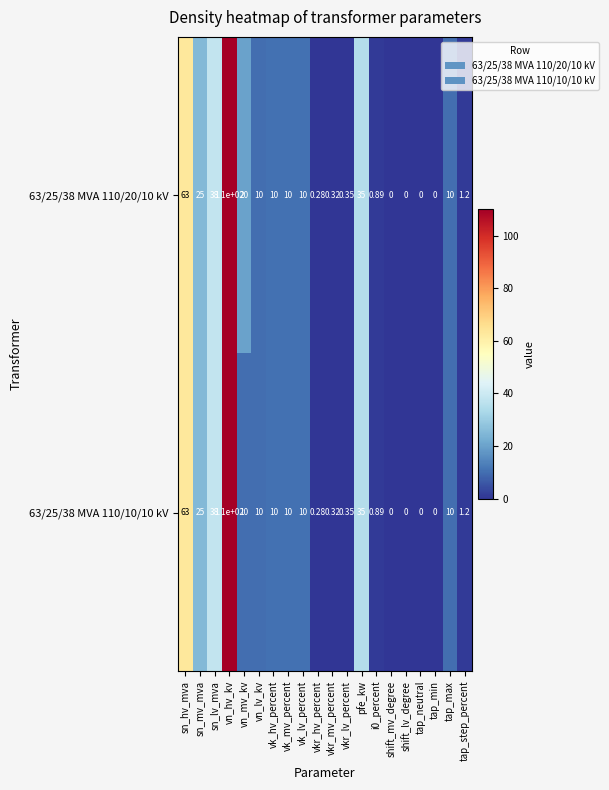

Where is 63/25/38 MVA 110/10/10 kV nearest to the value 55?

sn_hv_mva